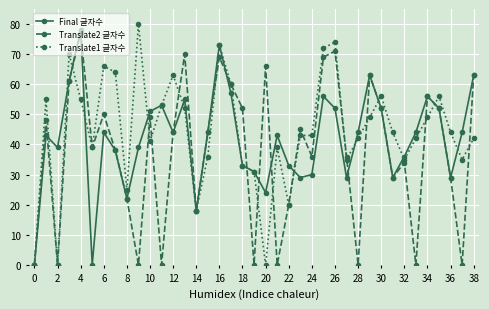

In Final 글자수, how many points are higher than both neighbors (excluding endpoints)?

10